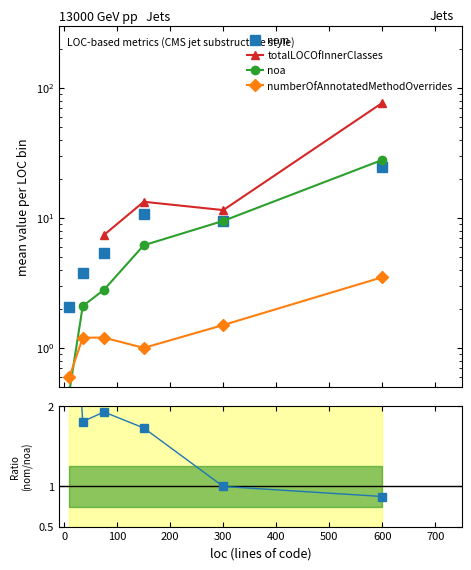

True or false: noa and nom/noa intersect in this chart.

True